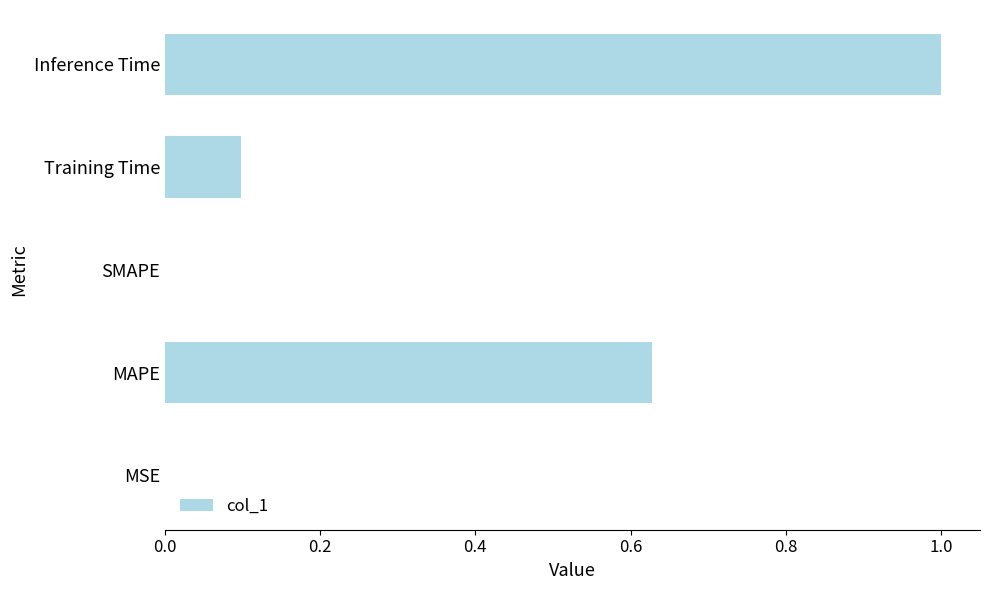

Does the chart contain stacked bars?

No